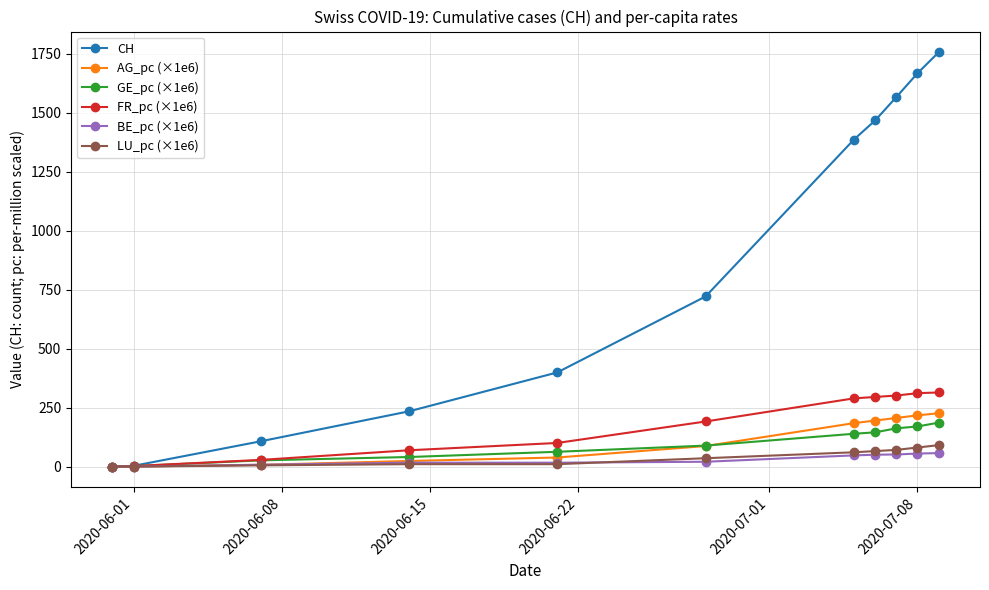

At how many categories does at least one series exceed 1059?

5